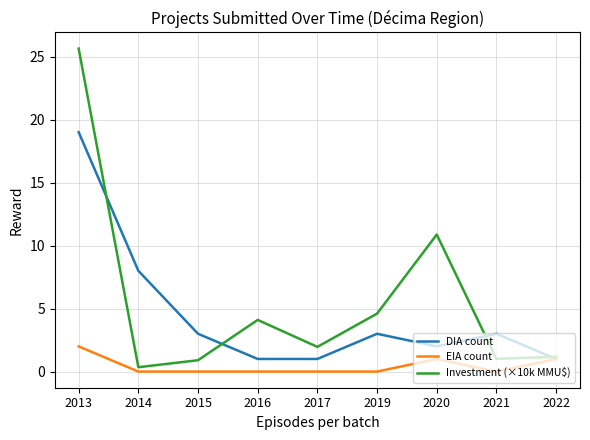

What is the maximum value shown in the chart?

25.6